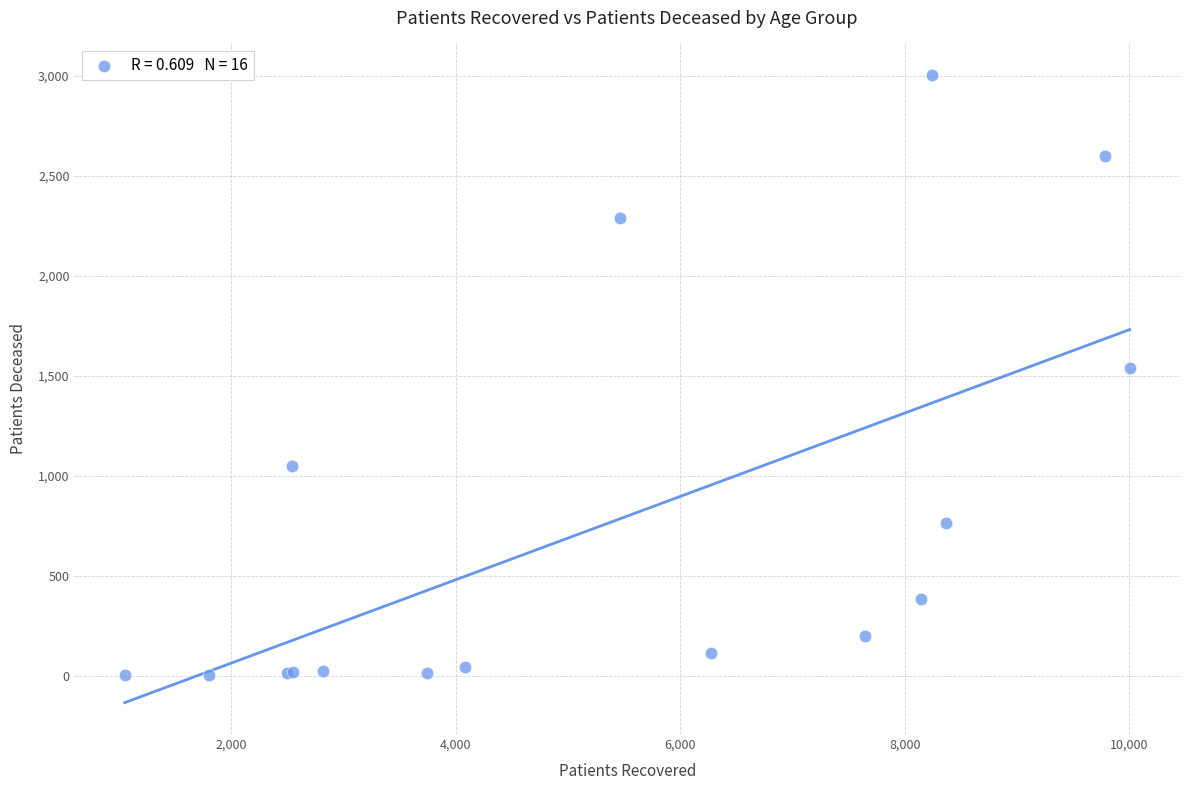

What Y value in the scatter plot is closest to 1504?

1541